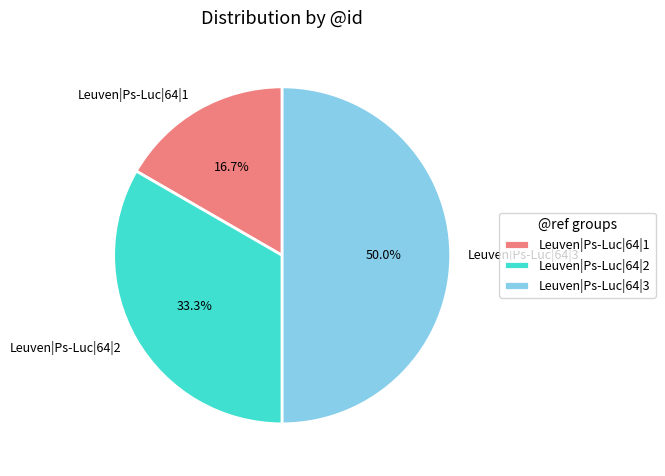

Does Leuven|Ps-Luc|64|1 represent more than half of the total?

No